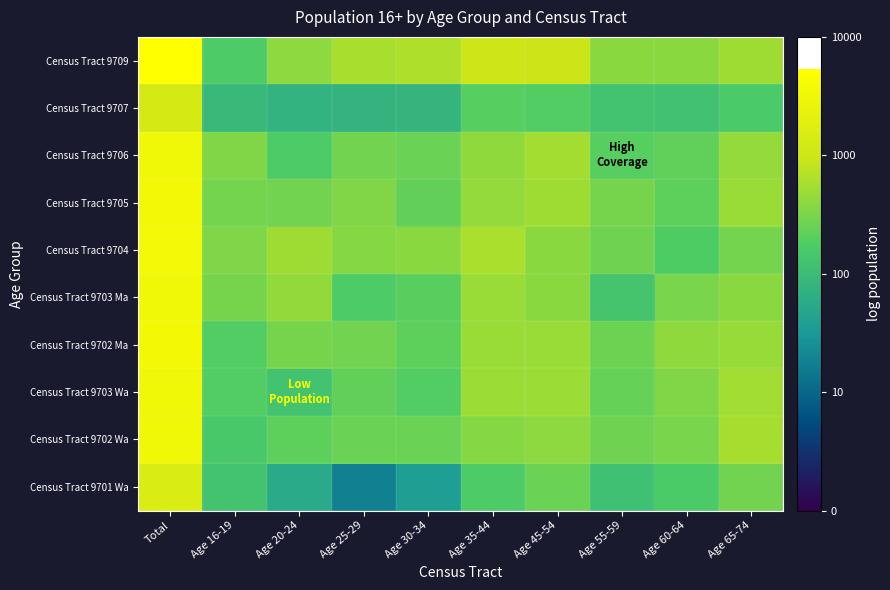

How many categories are shown in the chart?

10